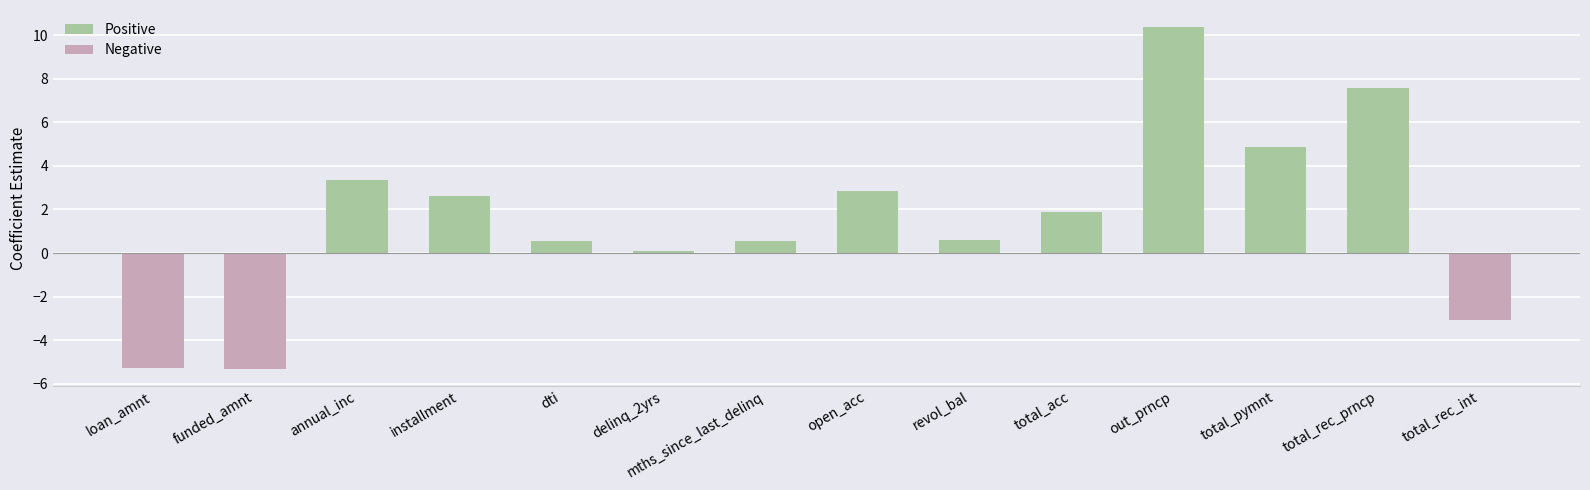

What is the average value?

1.5